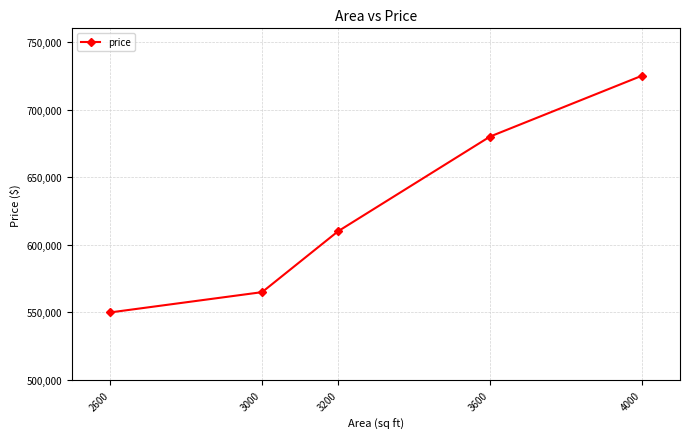

How many categories are shown in the chart?

5